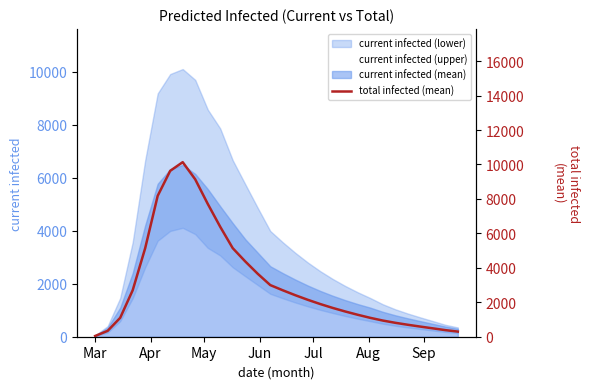

At which category does the chart reach its minimum across all series?

Mar